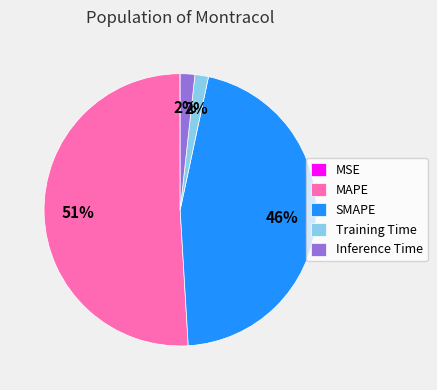

What is the ratio of the value at SMAPE to the value at MAPE?

0.9